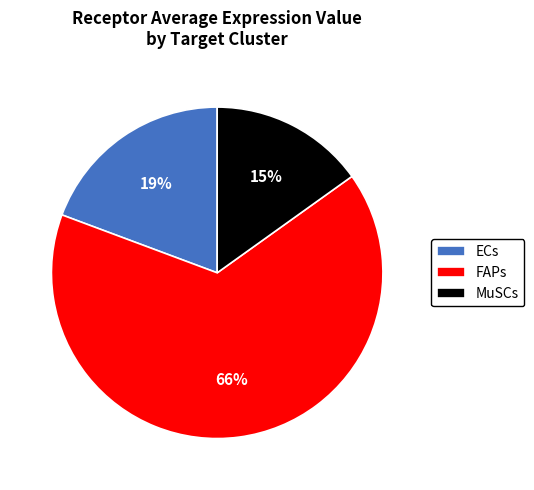

Which slice is the smallest?

MuSCs